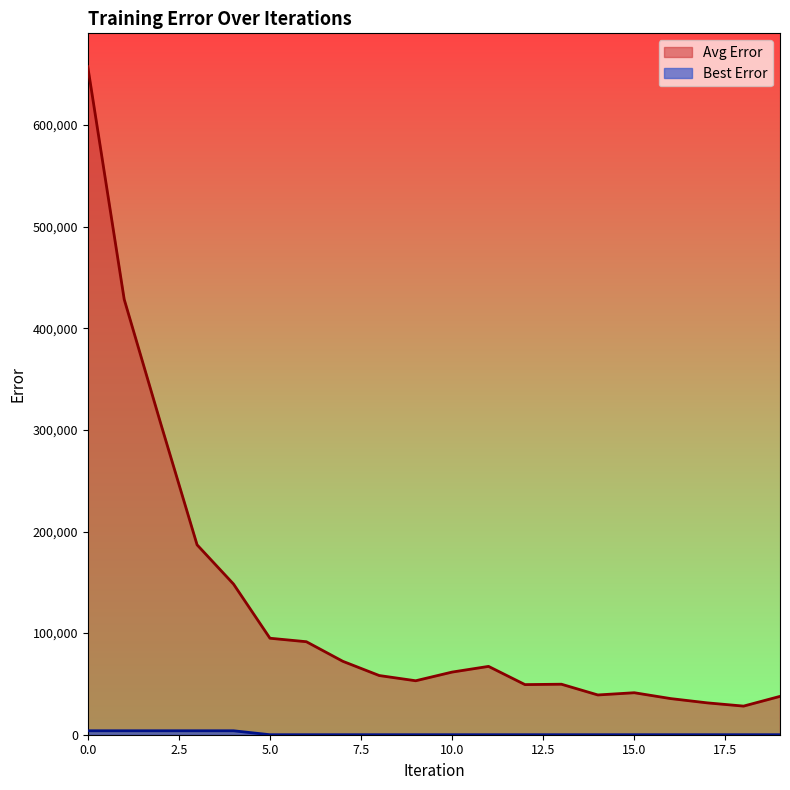

How many interior local peaks does the Avg Error series have?

3